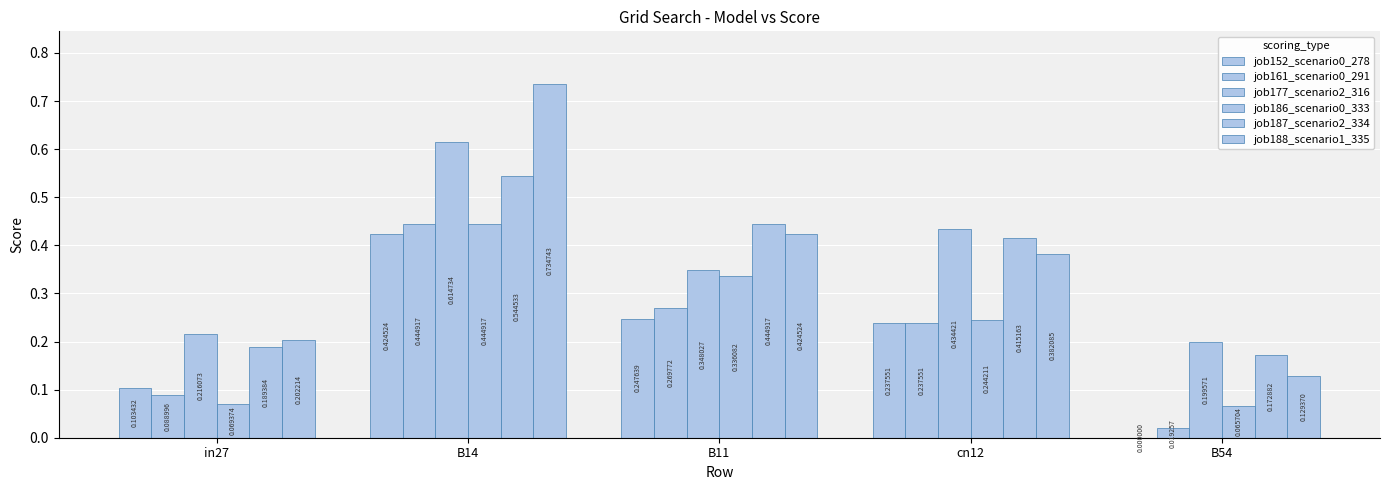

How many groups of bars are there?

5